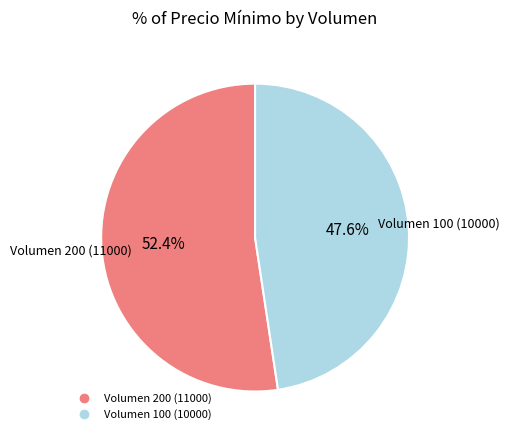

Does any single category account for the majority?

Yes